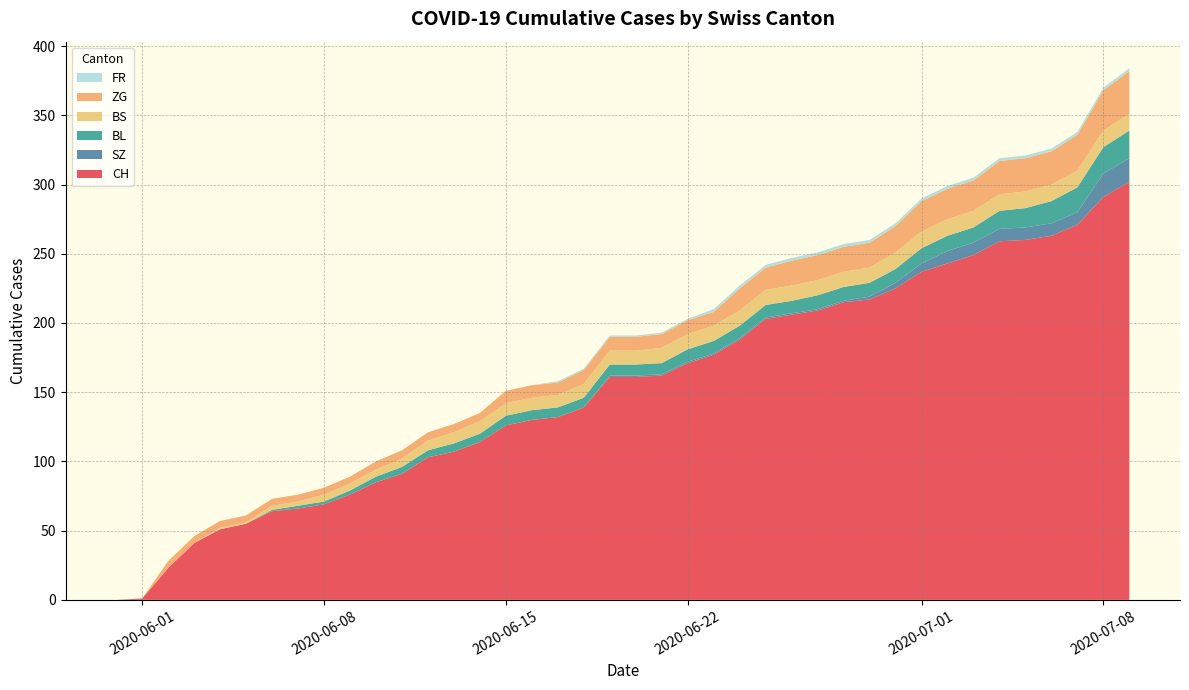

Reading left to right, extract all data points from this chart.

CH: 0	1	23	41	51	55	64	66	69	76	85	91	103	107	114	126	130	132	139	161	161	162	171	177	188	203	206	209	215	217	225	237	243	249	259	260	263	271	291	302
SZ: 0	0	0	0	0	0	0	0	0	0	0	0	0	0	0	0	0	0	0	1	1	1	1	1	1	1	1	1	1	2	4	6	9	9	9	9	9	9	17	17
BL: 0	0	0	0	0	0	1	2	2	3	4	5	5	6	6	7	7	7	7	8	8	8	9	9	9	9	9	10	10	10	10	11	11	11	13	14	16	18	19	20
BS: 0	0	0	0	1	1	3	3	5	5	5	6	7	8	9	9	9	9	10	10	10	11	11	11	11	11	11	11	11	11	12	12	12	12	12	12	12	12	12	12
ZG: 0	0	5	5	5	5	5	5	5	5	6	6	6	6	6	9	9	9	10	10	10	10	10	10	16	16	18	18	18	18	19	22	22	22	24	24	24	26	29	31
FR: 0	0	0	0	0	0	0	0	0	0	0	0	0	0	0	0	0	1	1	1	1	1	1	2	2	2	2	2	2	2	2	2	2	2	2	2	2	2	2	2